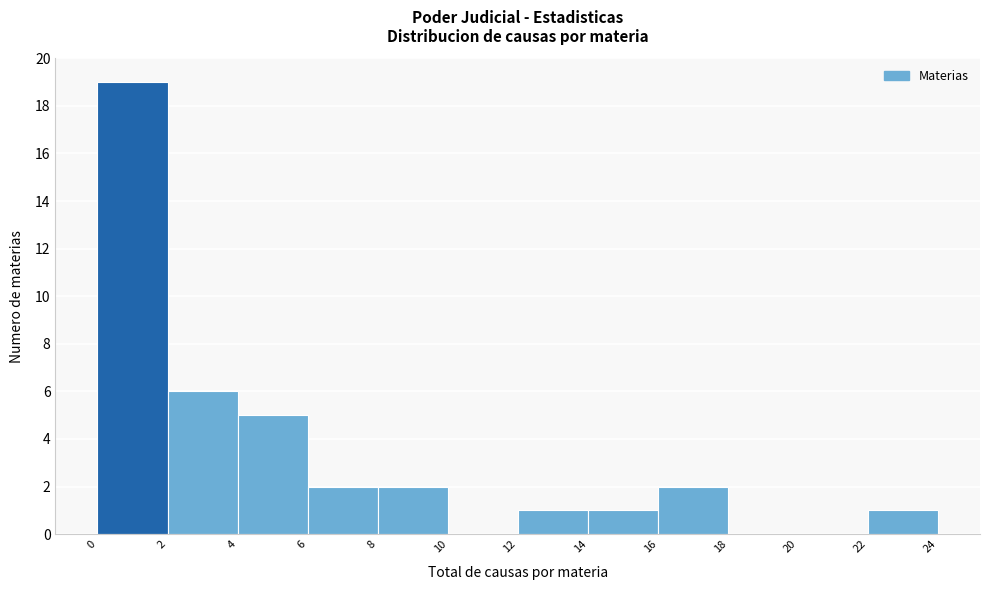

How tall is the bar that spans 0 to 2 on the x-axis? The values are not printed on the chart, so give them approximately, as read against the axis.

19